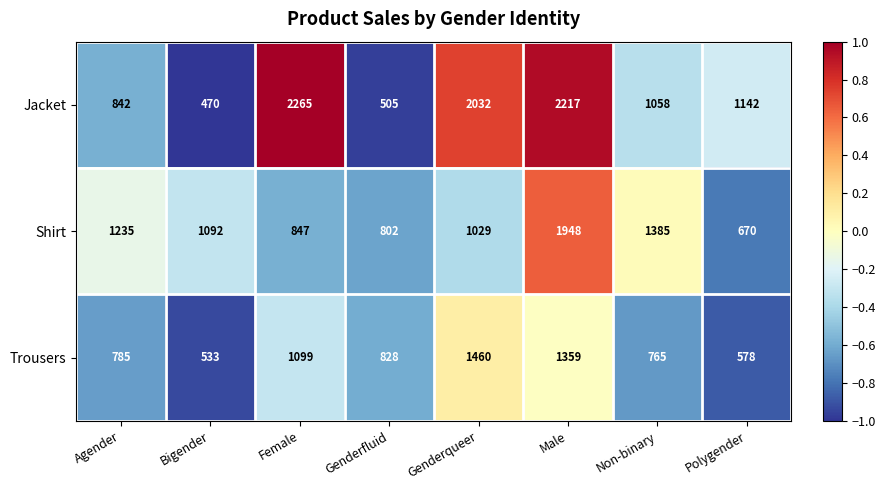

Which series has the largest range (max minus min)?

Jacket